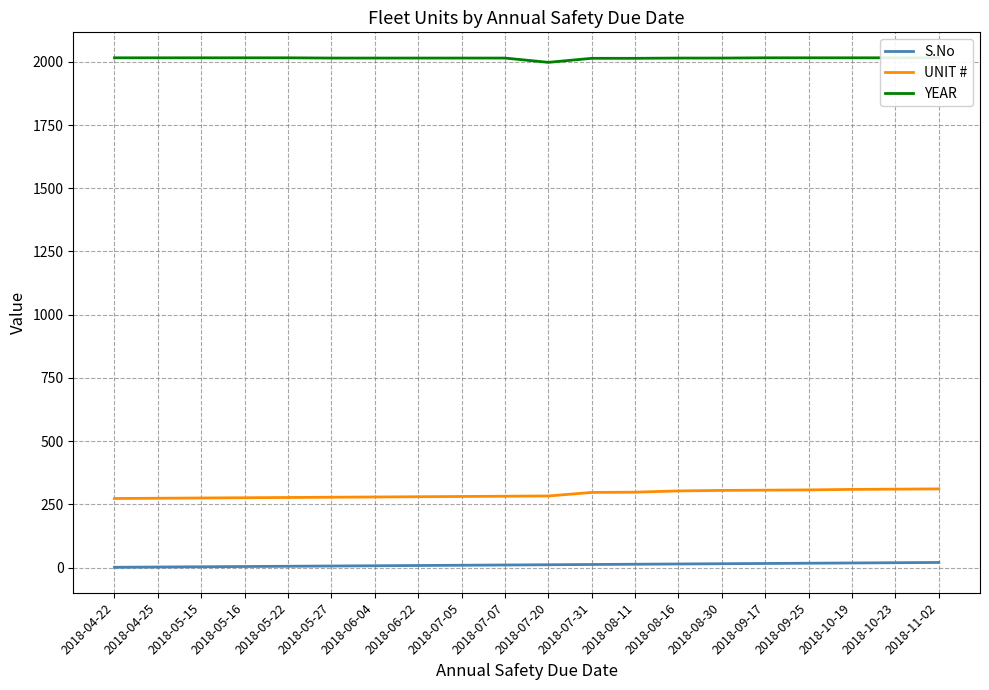

Which series has the largest range (max minus min)?

UNIT #